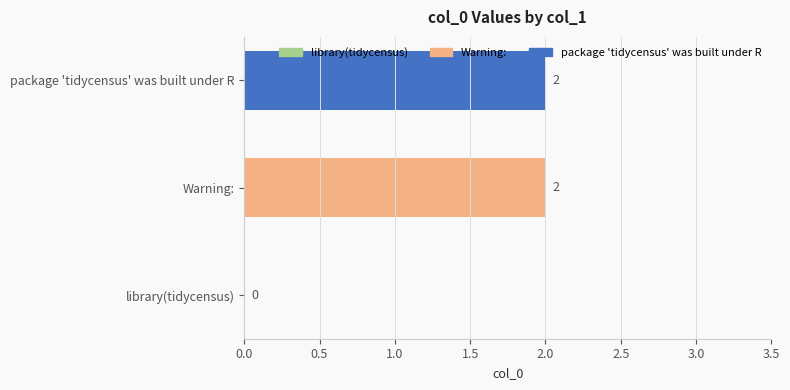

Is it true that the value at Warning: is 3?

False